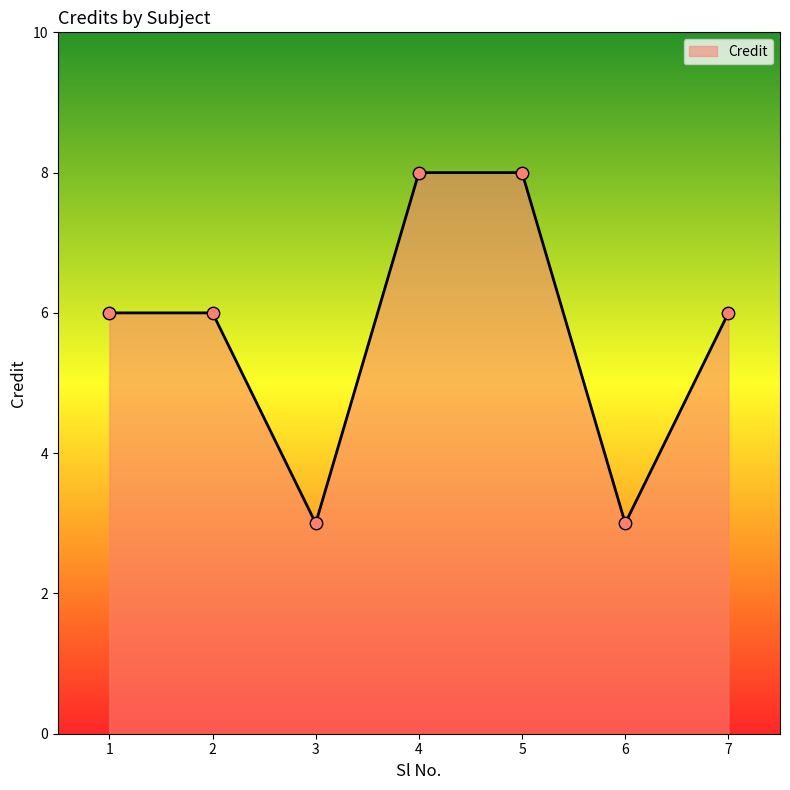

What is the ratio of the value at 5 to the value at 3?

2.7